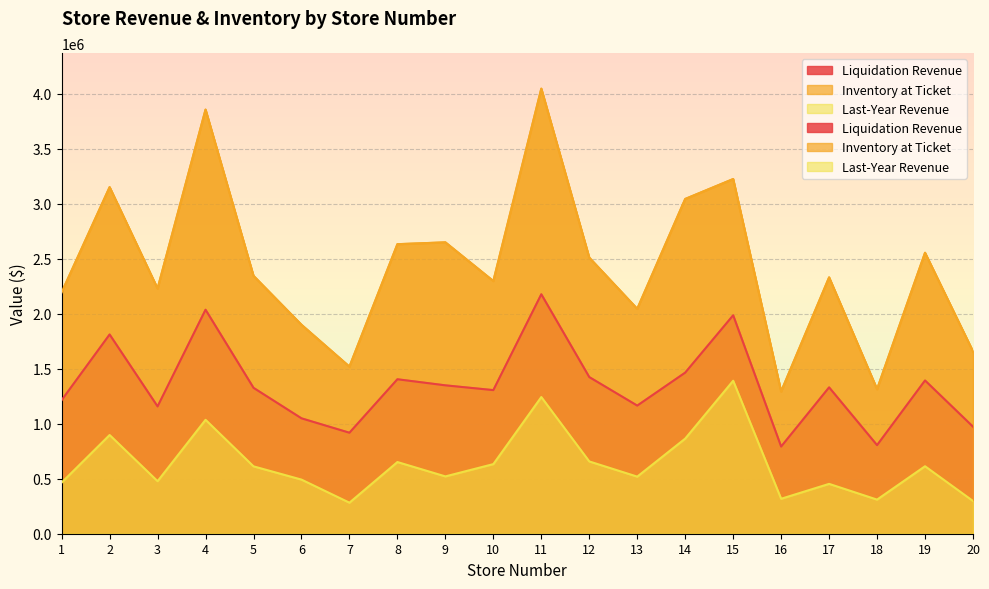

Count the number of categories in the chart.

20